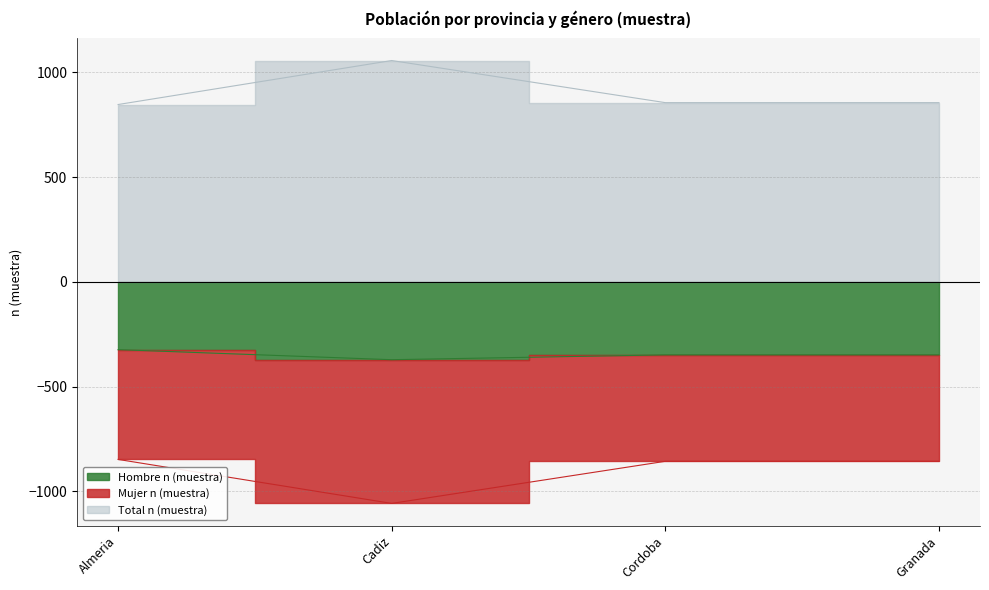

List the labels in order of Mujer n (muestra) value, largest first.

Almeria, Cordoba, Granada, Cadiz